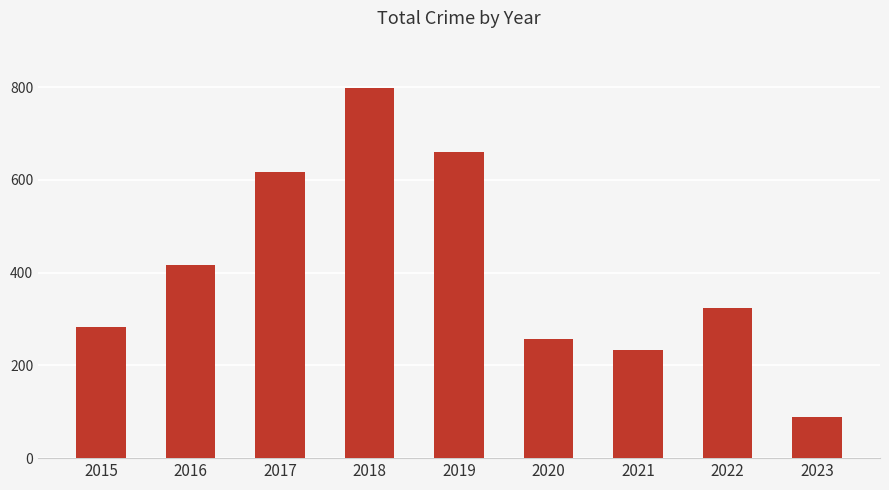

Which has a higher value, 2020 or 2023?

2020